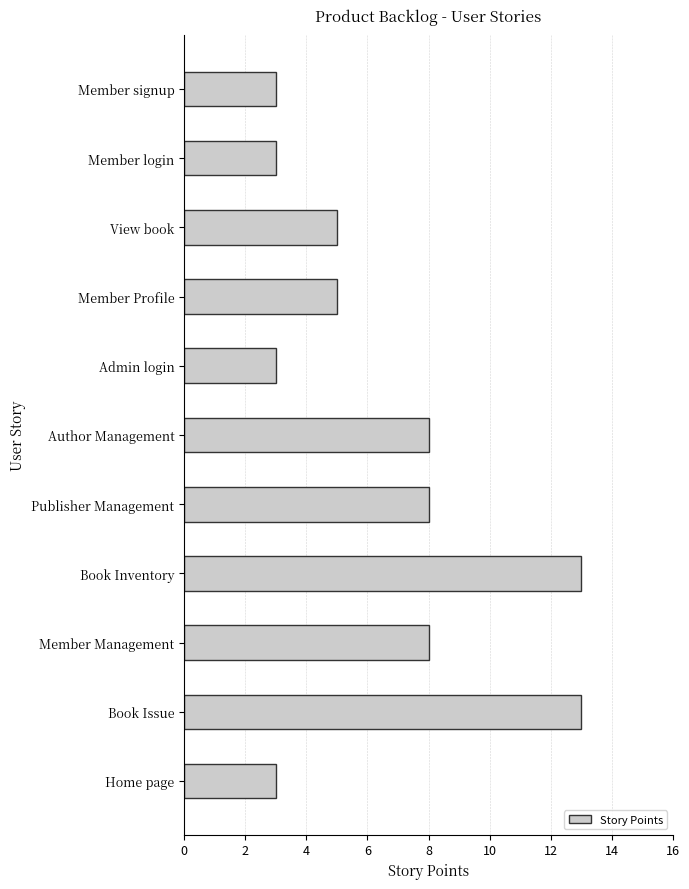

What is the label of the 8th bar from the top?

Book Inventory